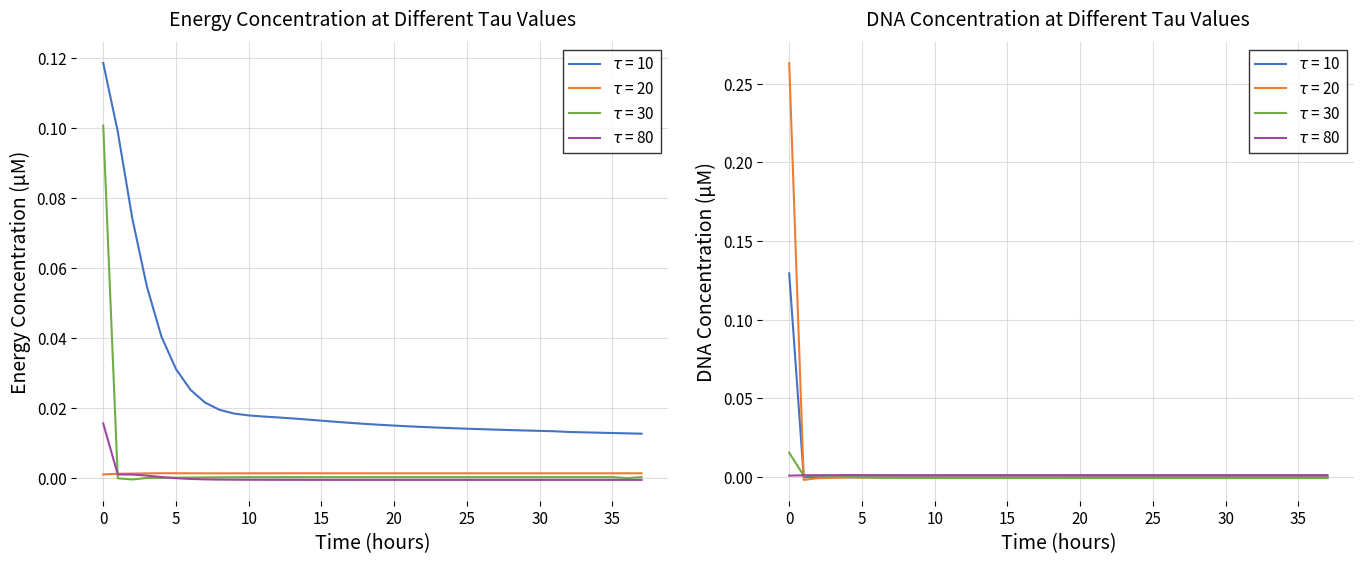

Count the number of categories in the chart.

38